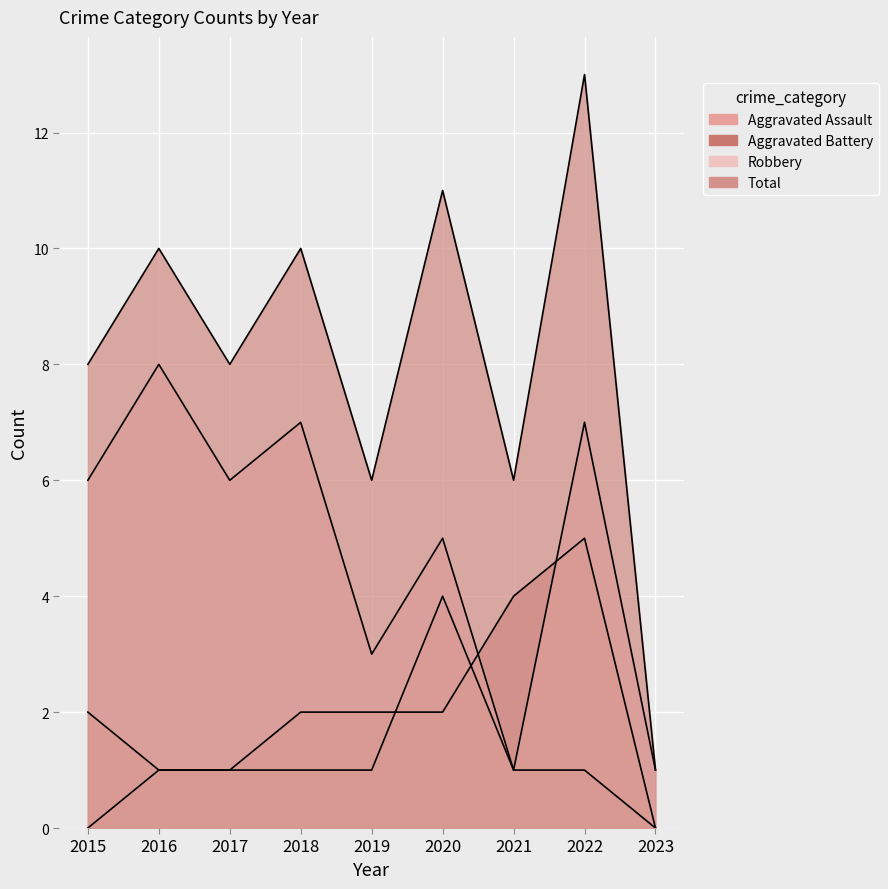

True or false: Aggravated Battery and Robbery cross at least once.

True